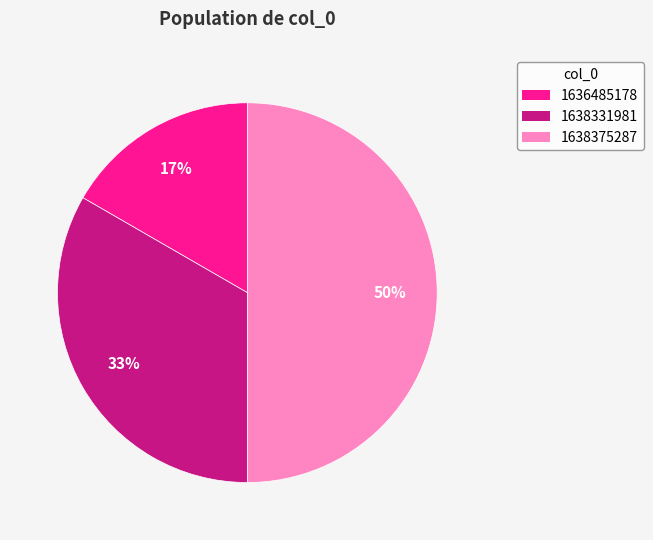

To the nearest percent, what is the difference between the largest and smallest slice percentages?

33%